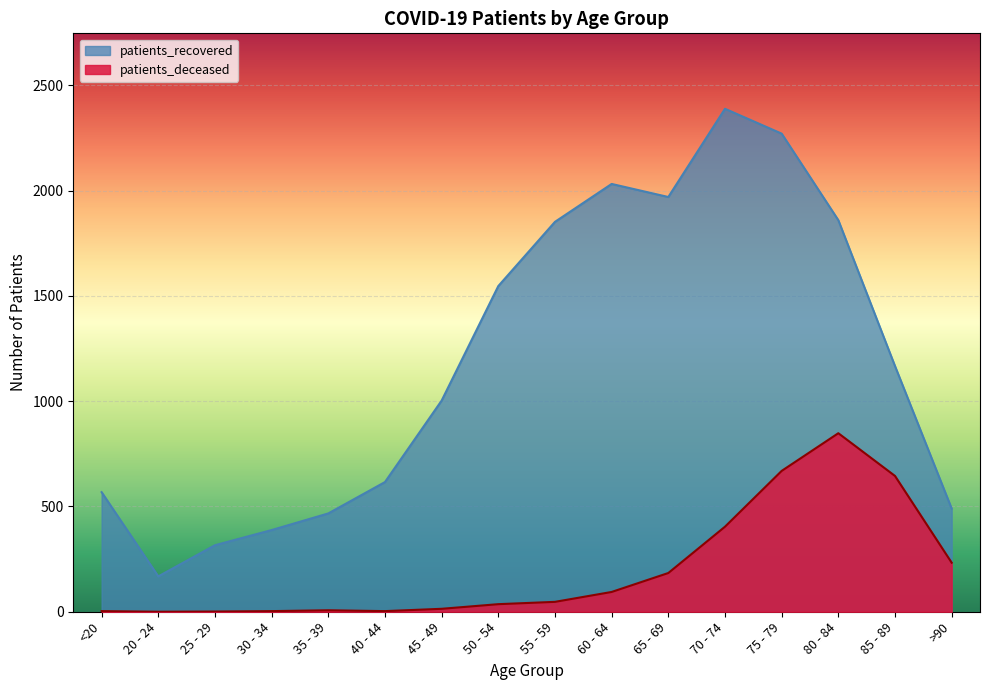

What is the sum of the patients_recovered values at 50 - 54 and 70 - 74?

3936